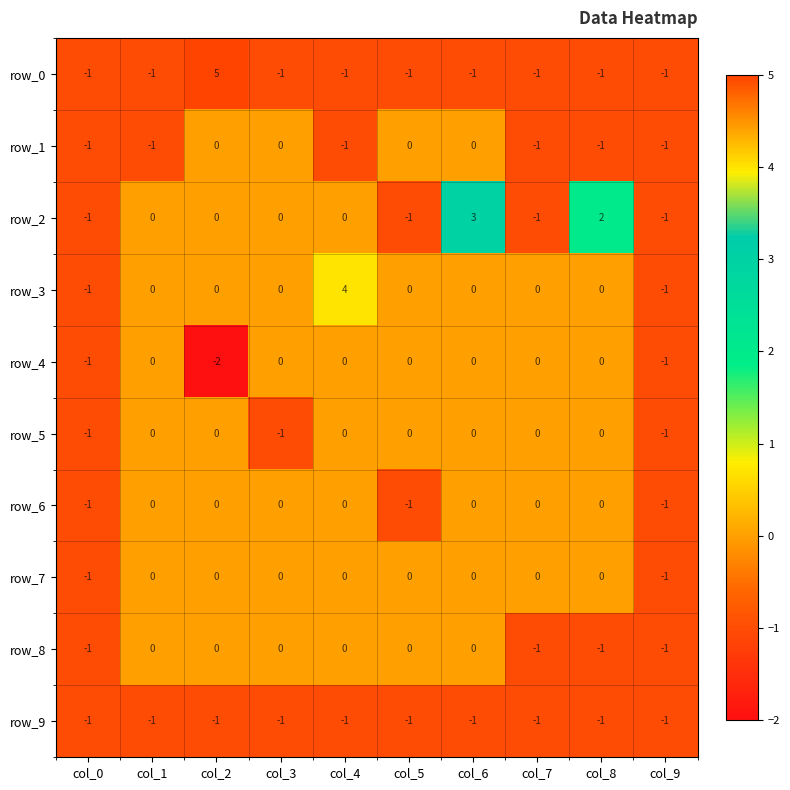

Reading right to left, extract all data points from this chart.

row_0: col_9=-1	col_8=-1	col_7=-1	col_6=-1	col_5=-1	col_4=-1	col_3=-1	col_2=5	col_1=-1	col_0=-1
row_1: col_9=-1	col_8=-1	col_7=-1	col_6=0	col_5=0	col_4=-1	col_3=0	col_2=0	col_1=-1	col_0=-1
row_2: col_9=-1	col_8=2	col_7=-1	col_6=3	col_5=-1	col_4=0	col_3=0	col_2=0	col_1=0	col_0=-1
row_3: col_9=-1	col_8=0	col_7=0	col_6=0	col_5=0	col_4=4	col_3=0	col_2=0	col_1=0	col_0=-1
row_4: col_9=-1	col_8=0	col_7=0	col_6=0	col_5=0	col_4=0	col_3=0	col_2=-2	col_1=0	col_0=-1
row_5: col_9=-1	col_8=0	col_7=0	col_6=0	col_5=0	col_4=0	col_3=-1	col_2=0	col_1=0	col_0=-1
row_6: col_9=-1	col_8=0	col_7=0	col_6=0	col_5=-1	col_4=0	col_3=0	col_2=0	col_1=0	col_0=-1
row_7: col_9=-1	col_8=0	col_7=0	col_6=0	col_5=0	col_4=0	col_3=0	col_2=0	col_1=0	col_0=-1
row_8: col_9=-1	col_8=-1	col_7=-1	col_6=0	col_5=0	col_4=0	col_3=0	col_2=0	col_1=0	col_0=-1
row_9: col_9=-1	col_8=-1	col_7=-1	col_6=-1	col_5=-1	col_4=-1	col_3=-1	col_2=-1	col_1=-1	col_0=-1